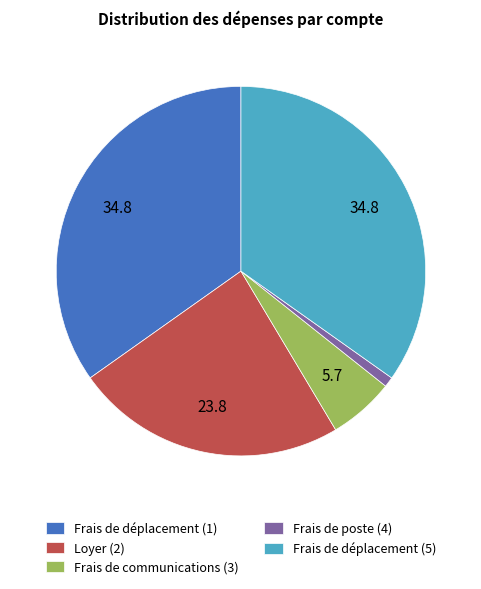

Is it true that Frais de communications (3) is 19% of the pie?

False